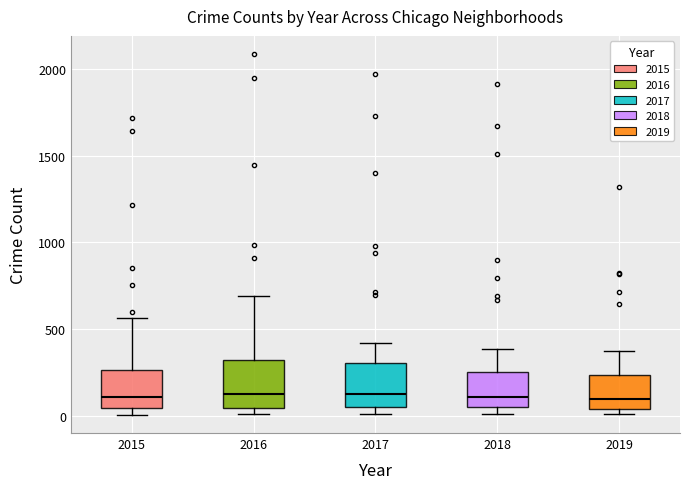

Reading left to right, transcribe this box plot: for each box, give where its median line is, the range the box spans, and where its two whiskers end, as read against the y-axis. The values are not printed on the chart, so give them approximately, as read against the axis.

2015: median 100, box 50 to 250, whiskers 0 to 550
2016: median 150, box 50 to 300, whiskers 0 to 700
2017: median 100, box 50 to 300, whiskers 0 to 400
2018: median 100, box 50 to 250, whiskers 0 to 400
2019: median 100, box 50 to 250, whiskers 0 to 400